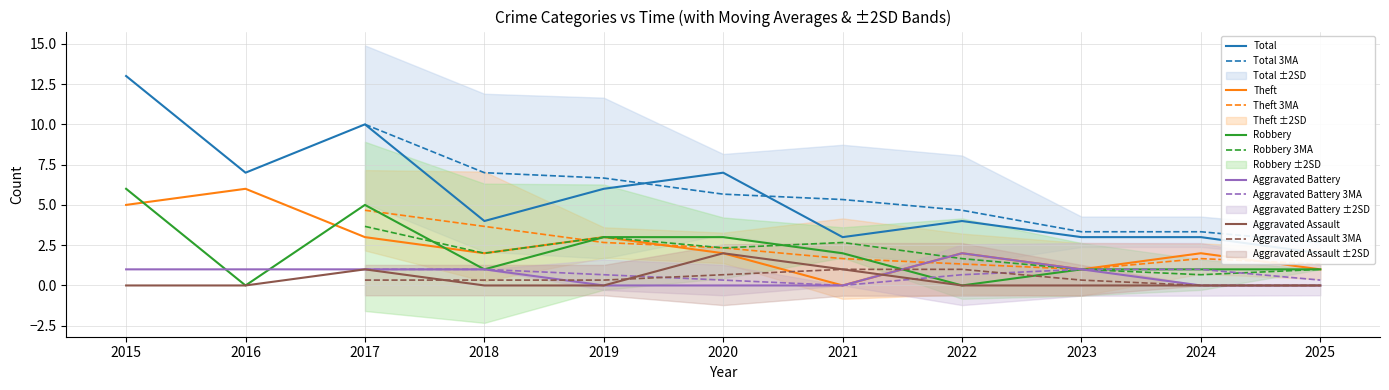

True or false: Robbery has more than 0 interior local peaks.

True